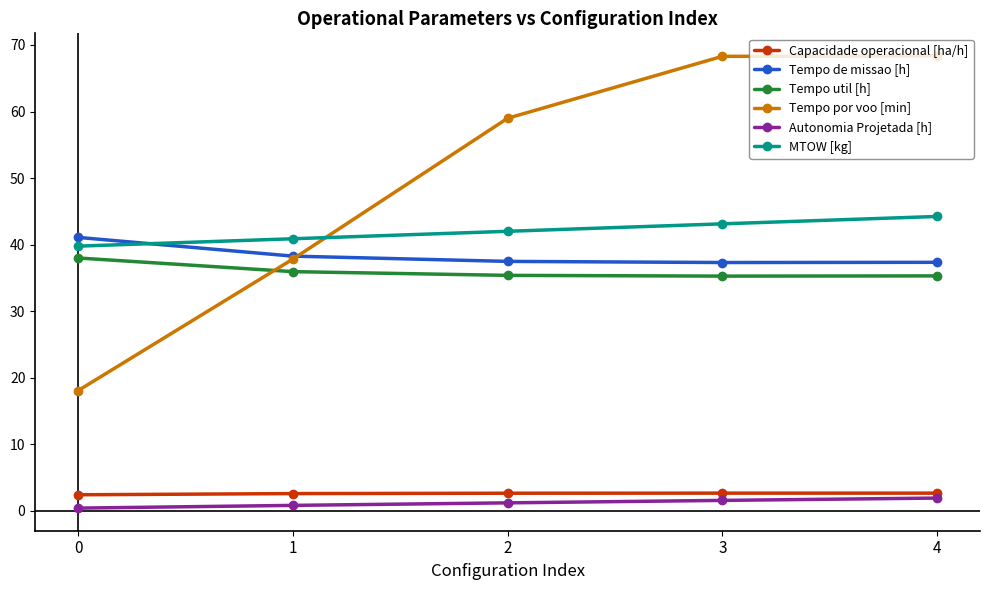

What is the lowest value of the Tempo util [h] series?

35.3